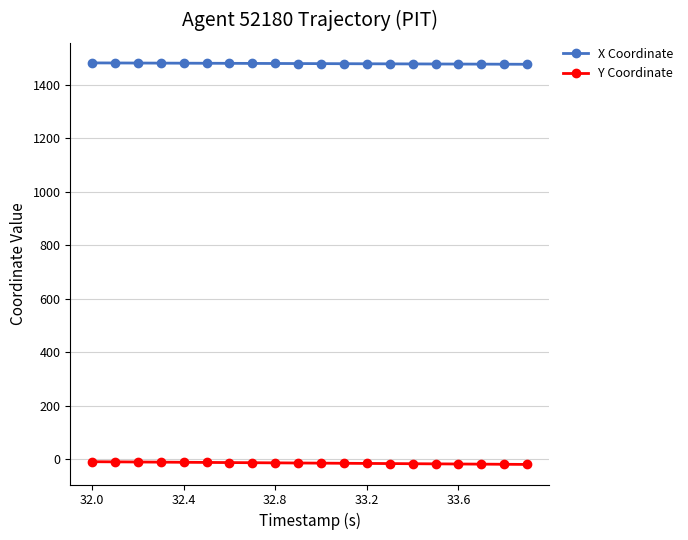

What are all the series names shown in the legend?

X Coordinate, Y Coordinate